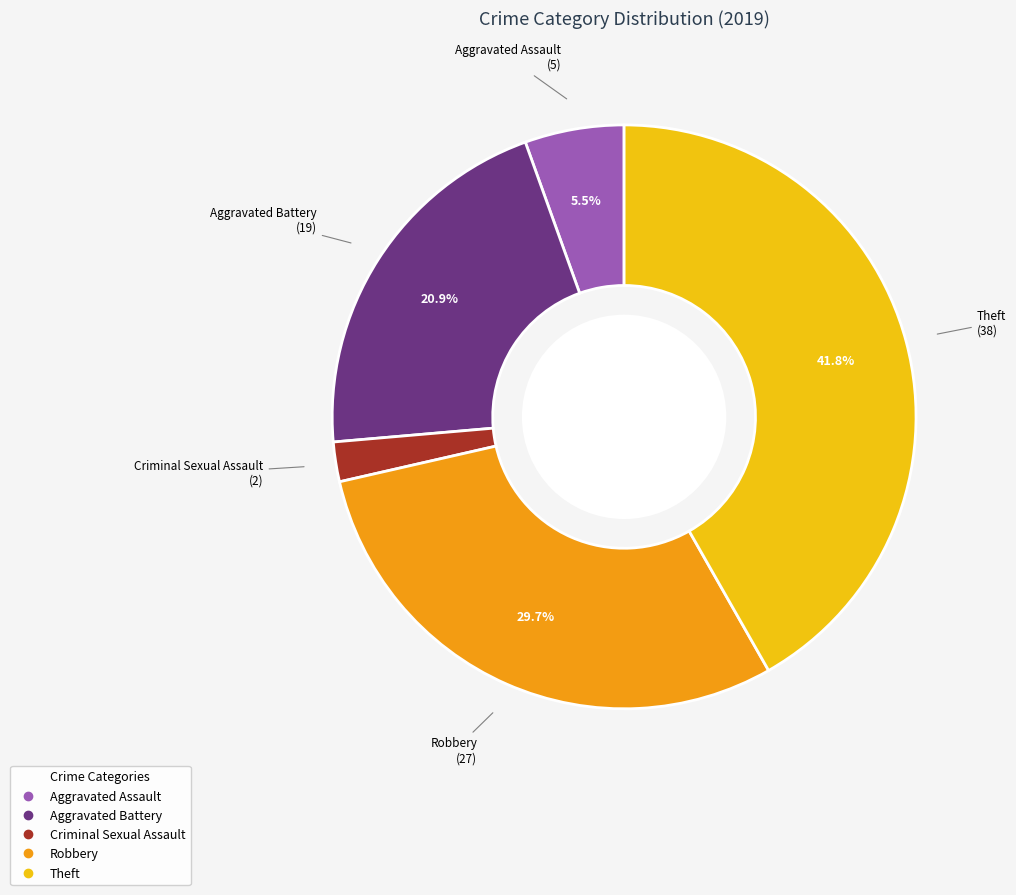

Is there a majority slice in this chart?

No